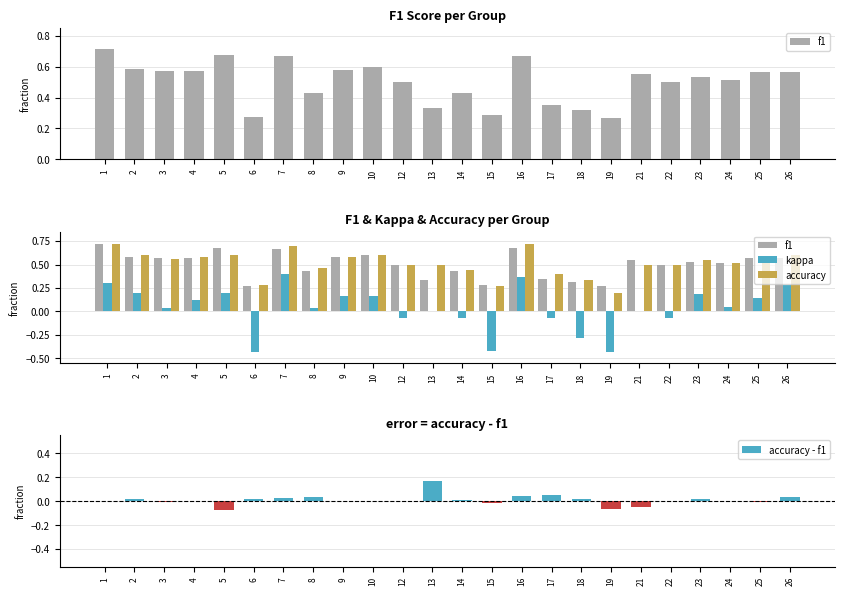

What are all the series names shown in the legend?

f1, kappa, accuracy, accuracy - f1